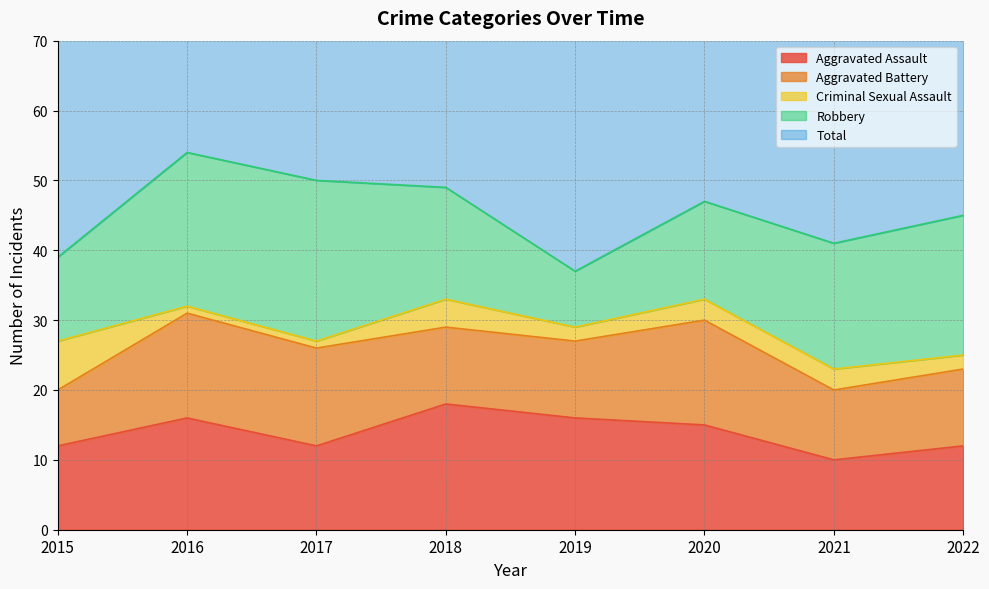

Reading left to right, list all the values displayed in this chart.

Aggravated Assault: 12	16	12	18	16	15	10	12
Aggravated Battery: 8	15	14	11	11	15	10	11
Criminal Sexual Assault: 7	1	1	4	2	3	3	2
Robbery: 12	22	23	16	8	14	18	20
Total: 41	55	50	49	37	49	43	45